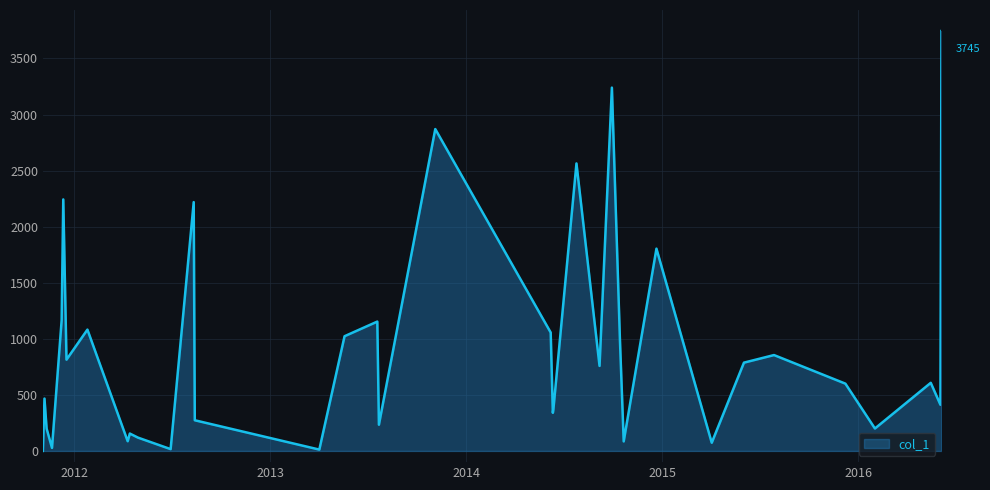

What is the greatest value displayed?

3745.0